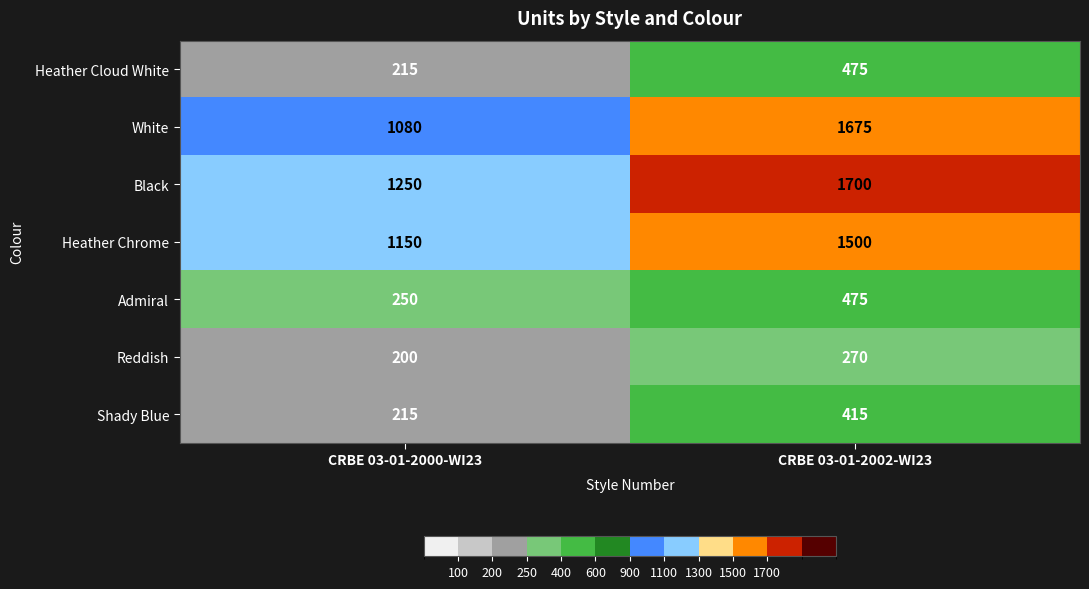

What is the sum of all Admiral values?

725